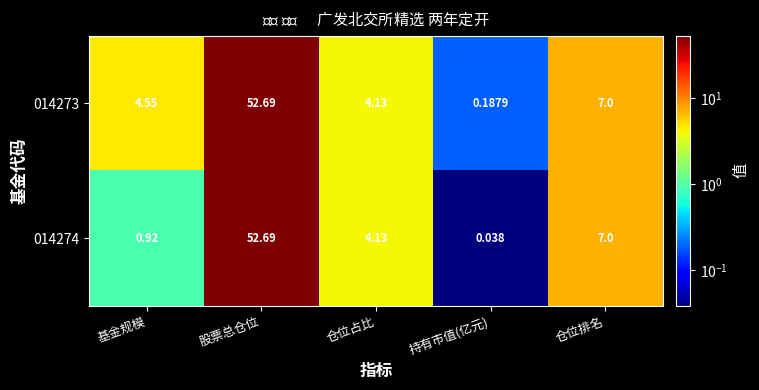

At which category does the chart reach its peak across all series?

股票总仓位